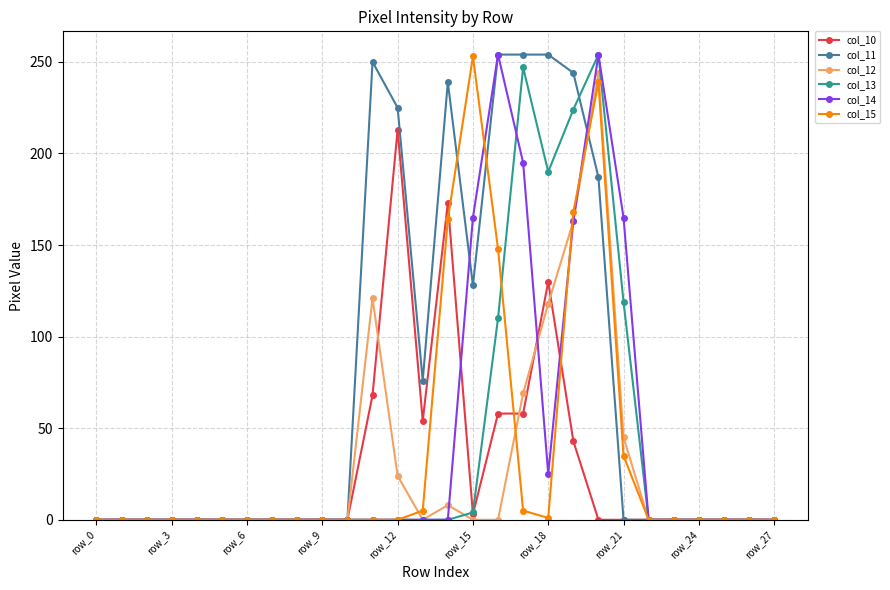

What is the greatest value displayed?

254